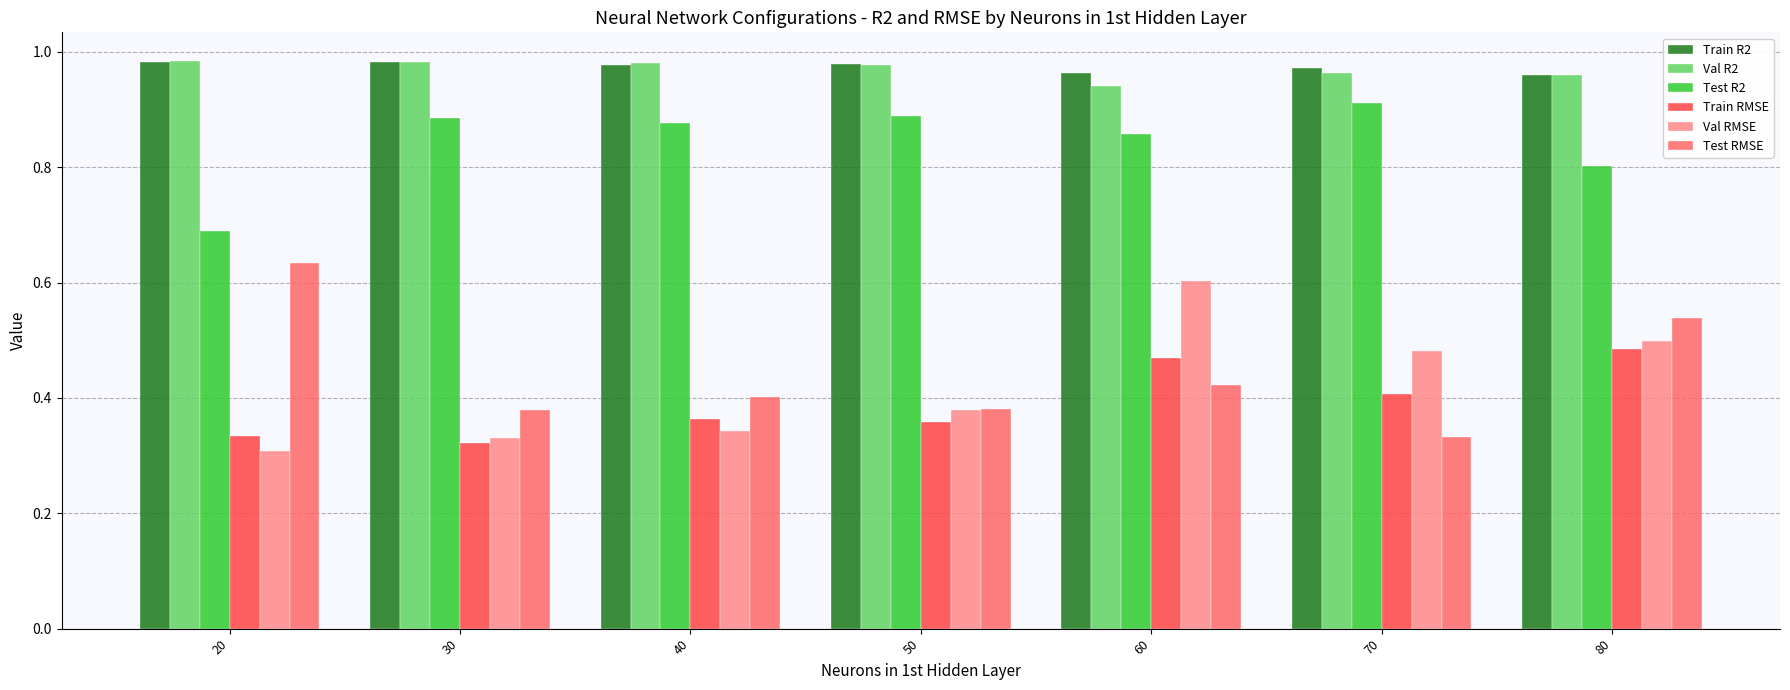

At which category does the chart reach its minimum across all series?

20